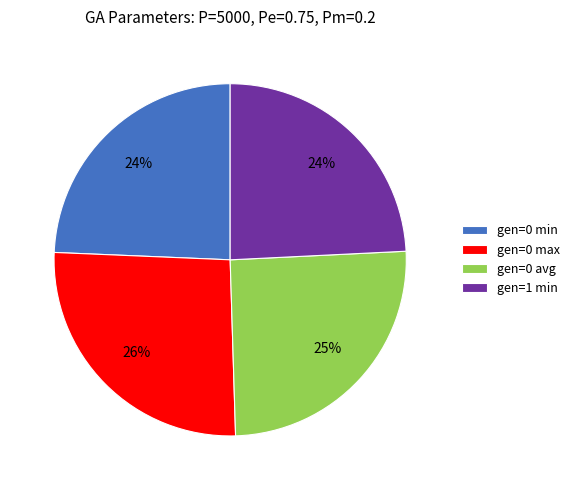

To the nearest percent, what is the average slice percentage?

25%